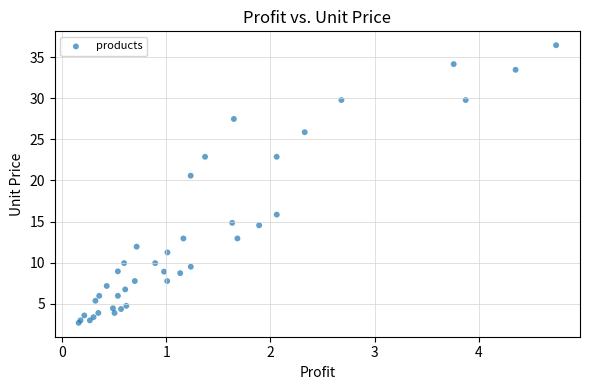

What Y value in the scatter plot is closest to 19?

20.6